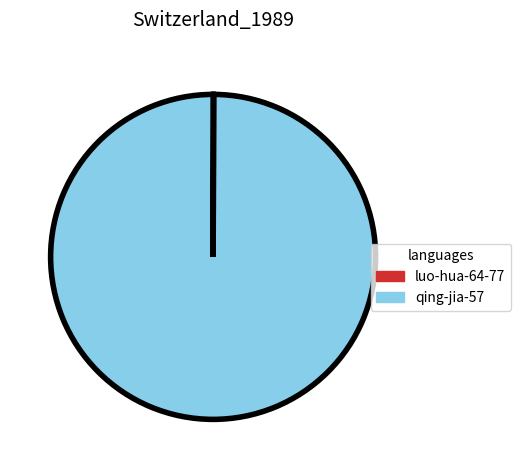

The qing-jia-57 slice represents 100% of the pie. True or false?

True